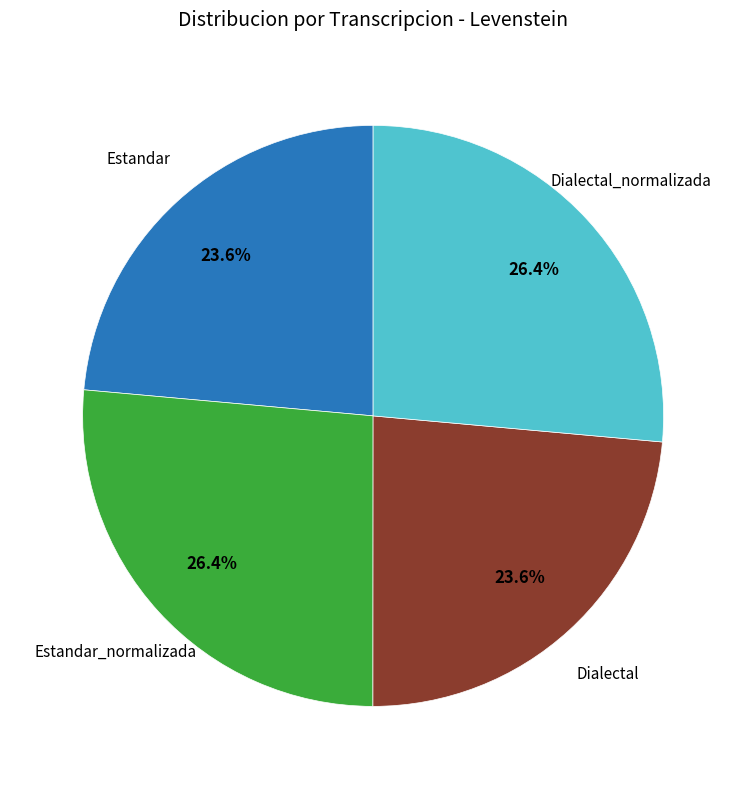

Between Estandar_normalizada and Estandar, which is larger?

Estandar_normalizada